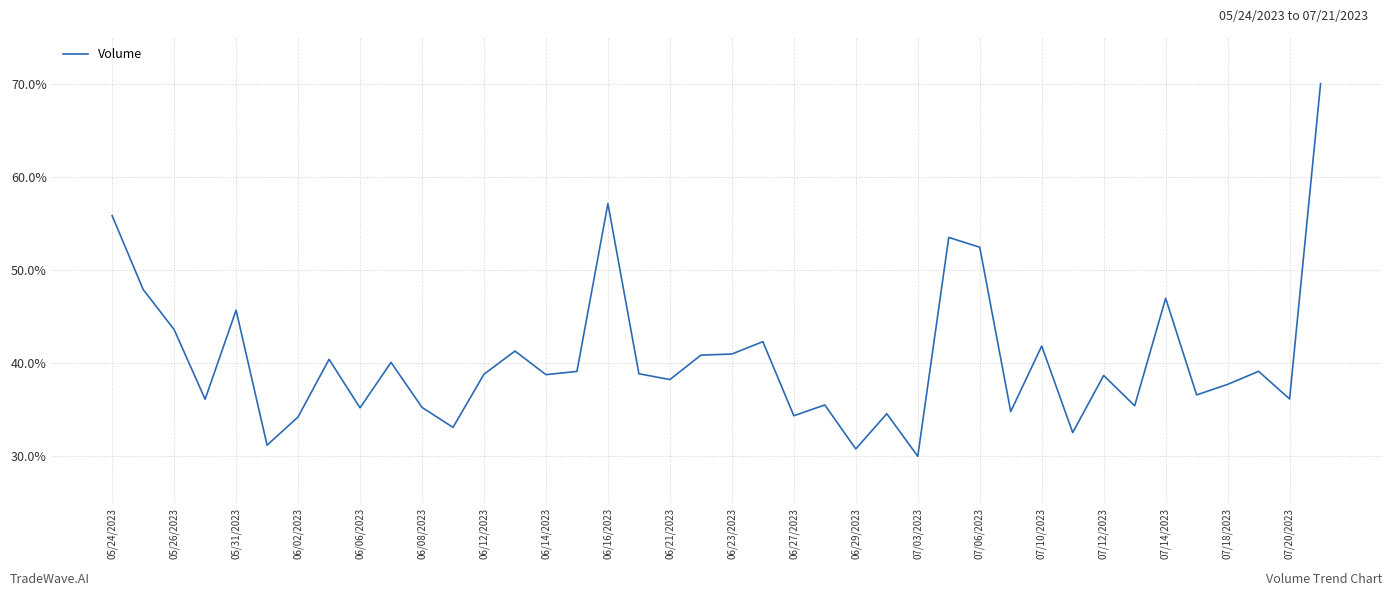

What is the minimum value shown in the chart?

30.0